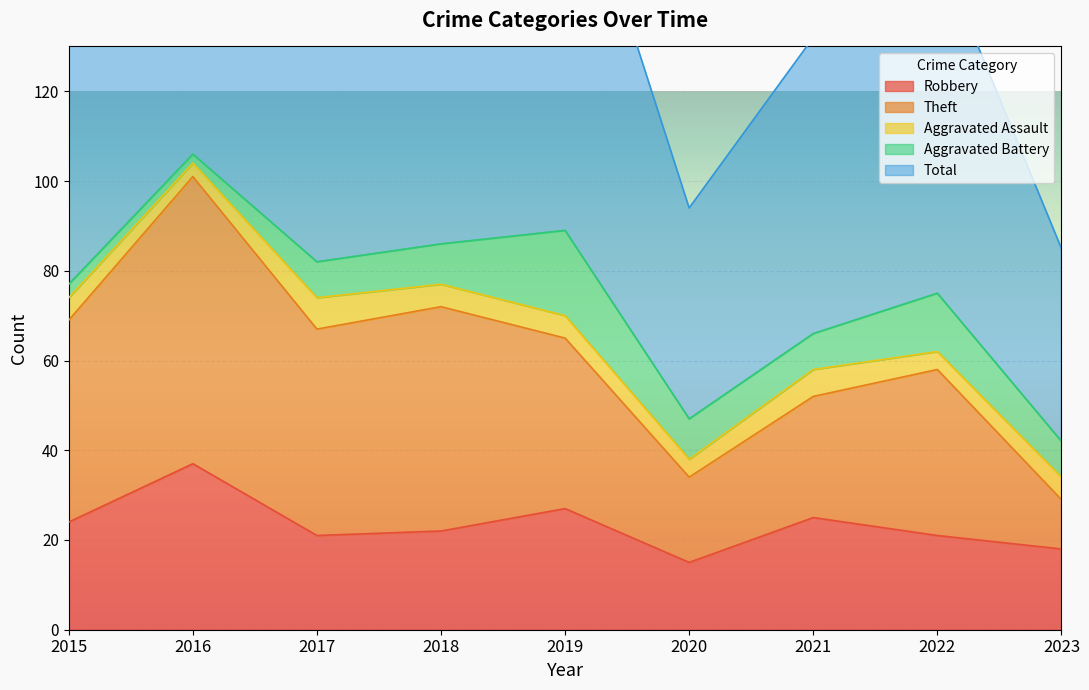

Which category has the highest value in the Robbery series?

2016